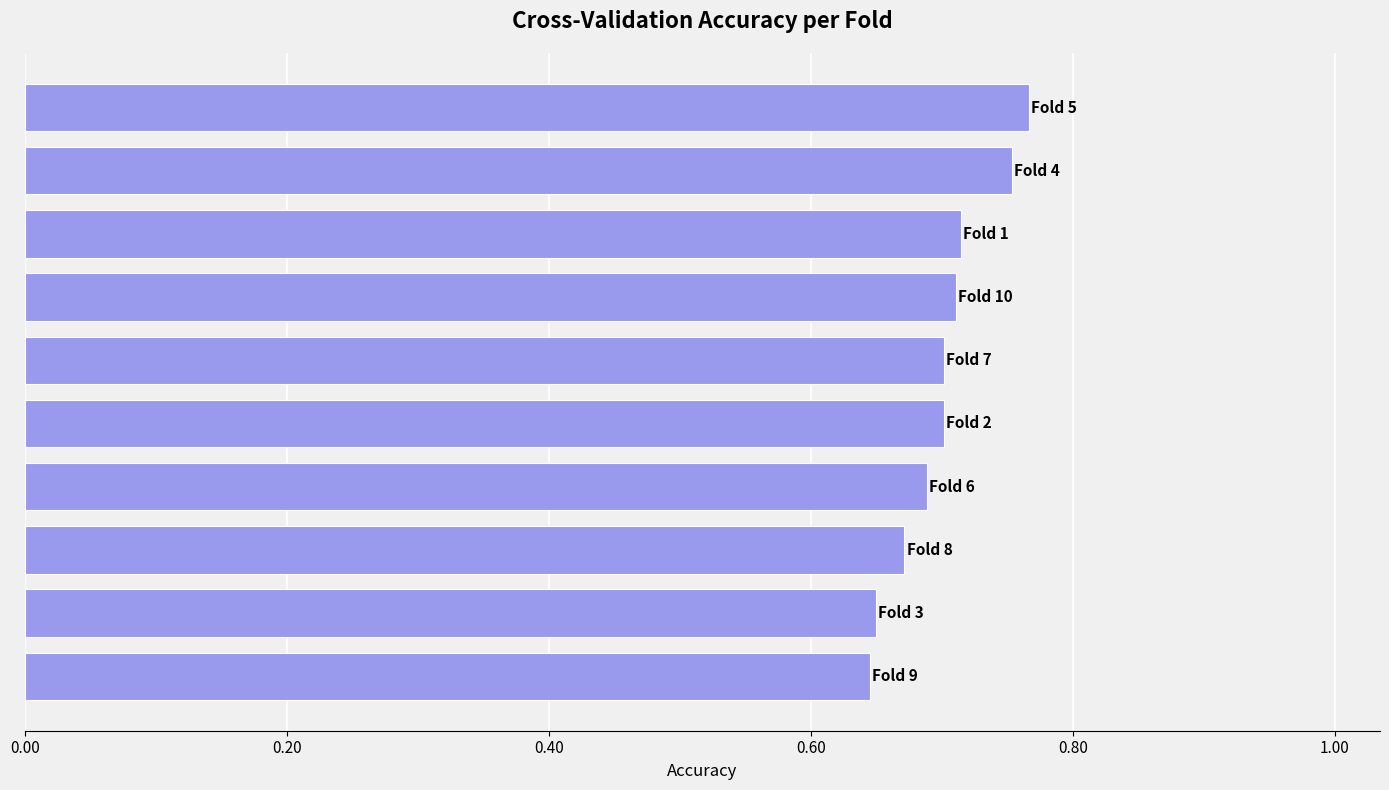

Count the values in the range 0 to 1.

10